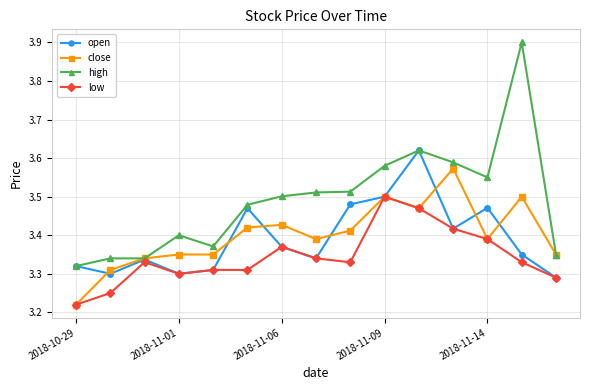

Which series has the largest range (max minus min)?

high